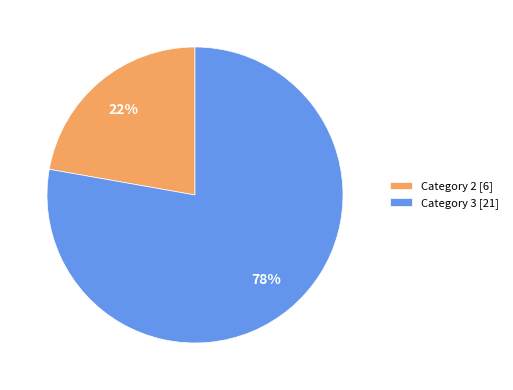

To the nearest percent, what percentage of the pie is Category 3 [21]?

78%